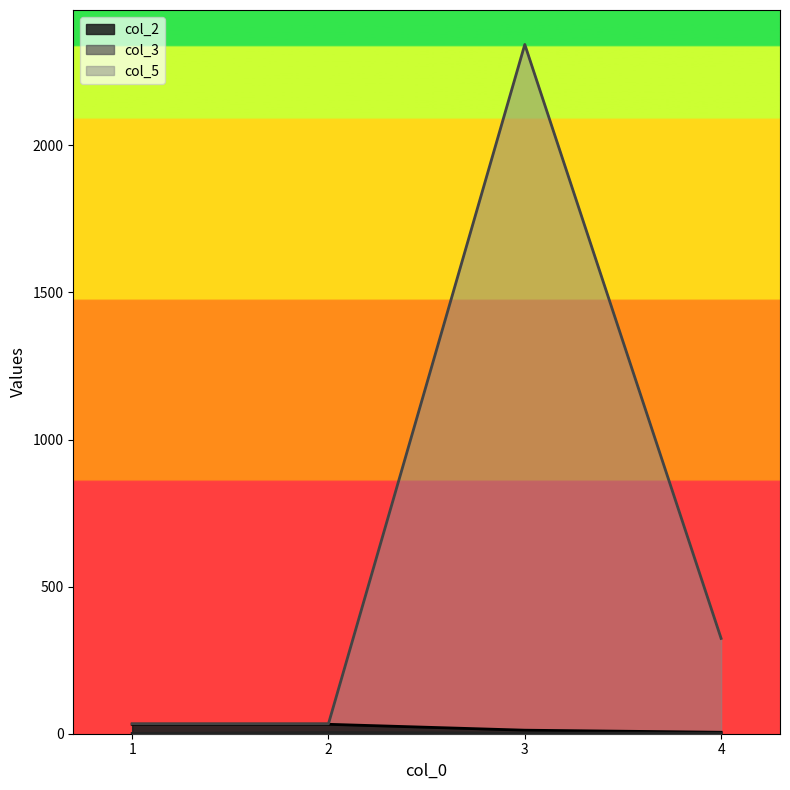

What is the difference between the maximum and minimum values in the col_2 series?

27